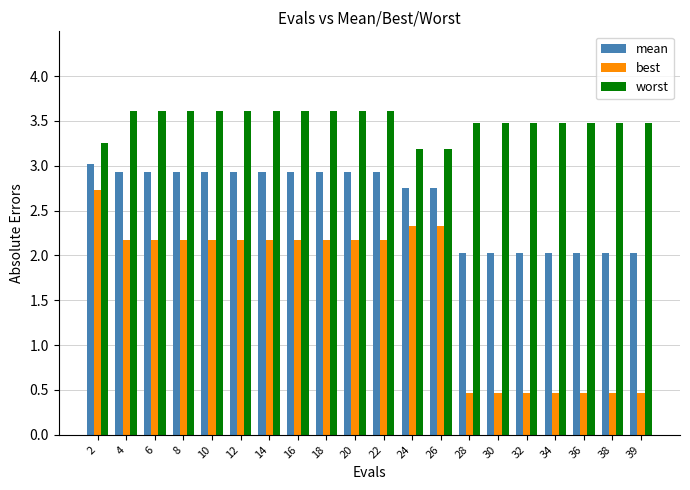

What is the difference between the best values at 32 and 24?

1.9